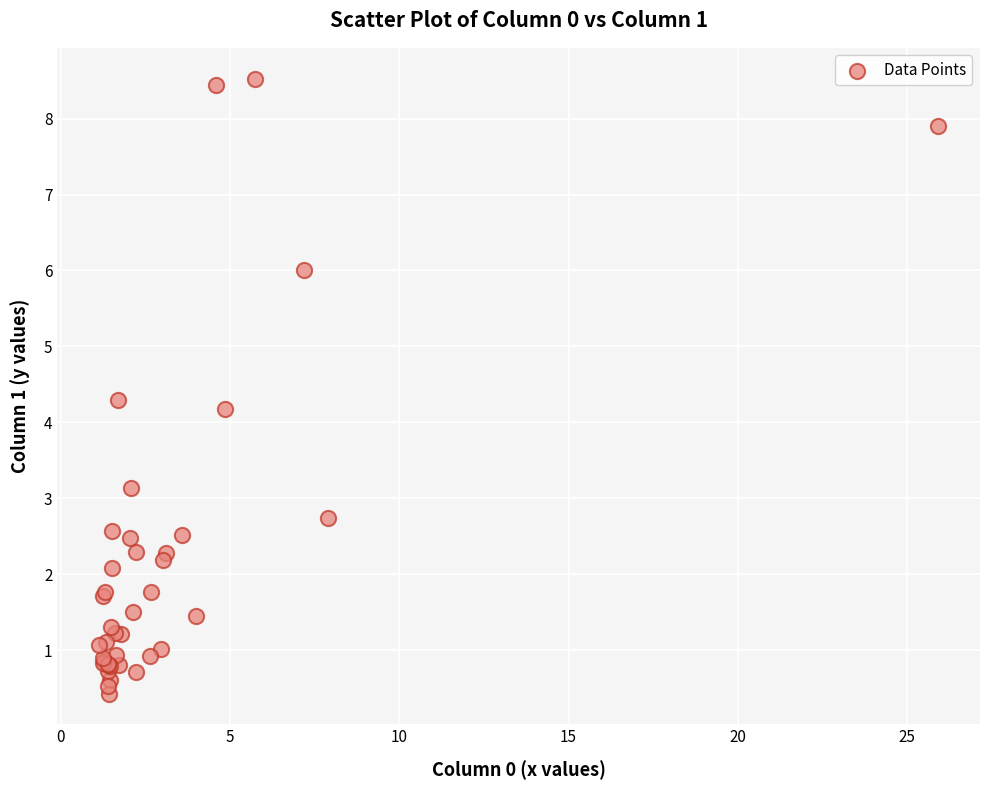

What Y value in the scatter plot is closest to 4?

4.2